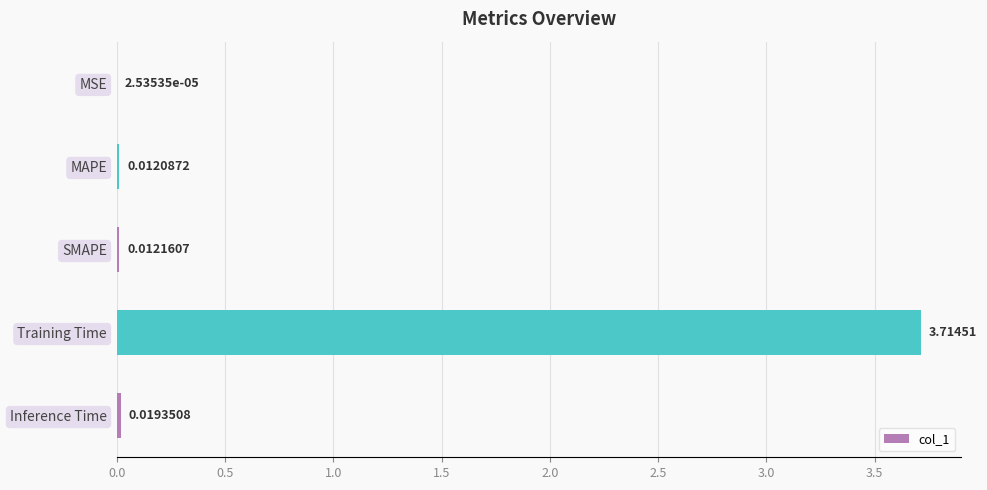

Where is the data nearest to the value 1?

Inference Time